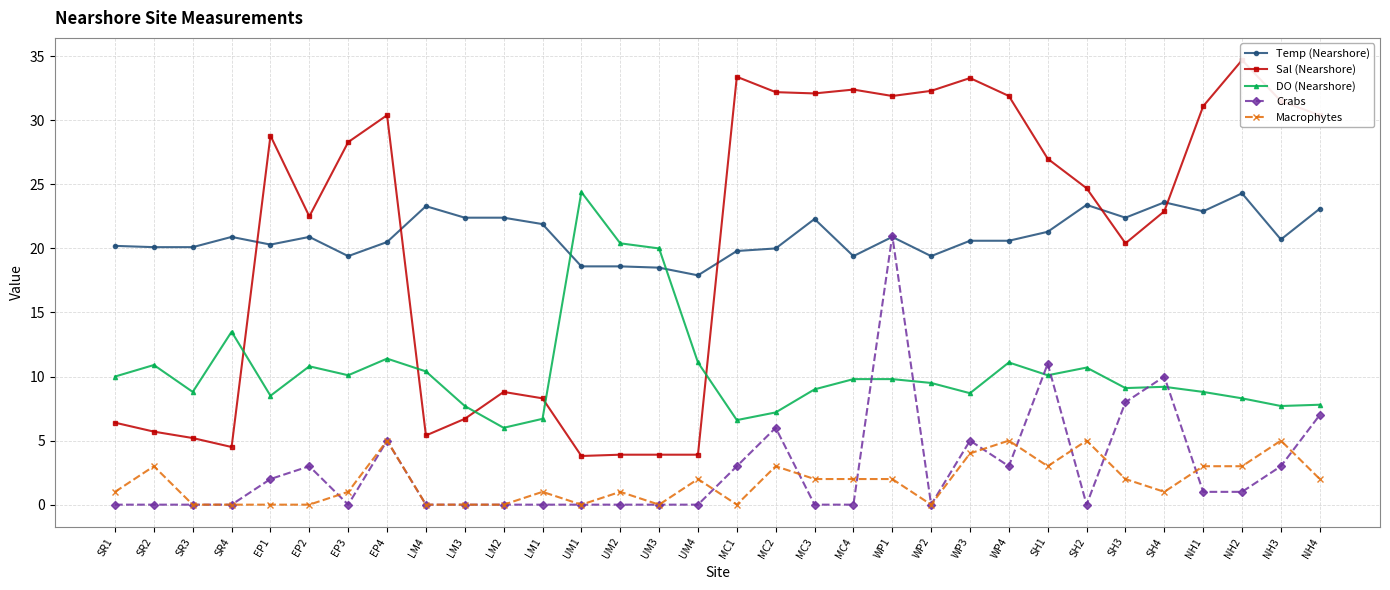

Which series has the largest range (max minus min)?

Sal (Nearshore)